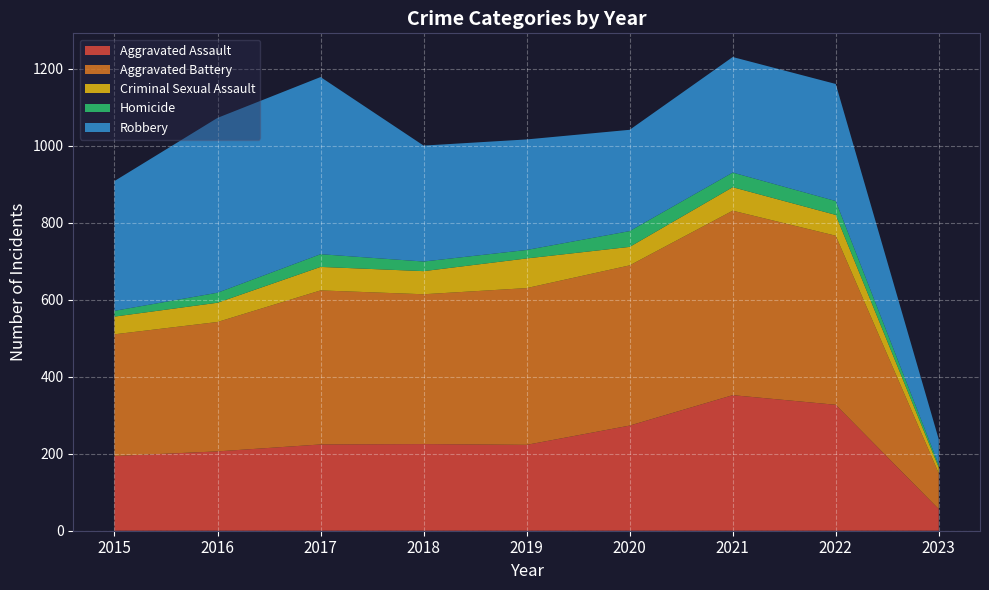

Reading left to right, transcribe all the data shown in this chart.

Aggravated Assault: 2015=194	2016=206	2017=224	2018=225	2019=223	2020=273	2021=352	2022=327	2023=56
Aggravated Battery: 2015=316	2016=336	2017=400	2018=389	2019=407	2020=416	2021=479	2022=439	2023=93
Criminal Sexual Assault: 2015=46	2016=50	2017=61	2018=60	2019=77	2020=48	2021=61	2022=54	2023=15
Homicide: 2015=15	2016=26	2017=33	2018=25	2019=22	2020=41	2021=38	2022=36	2023=7
Robbery: 2015=337	2016=454	2017=460	2018=301	2019=287	2020=263	2021=300	2022=304	2023=66